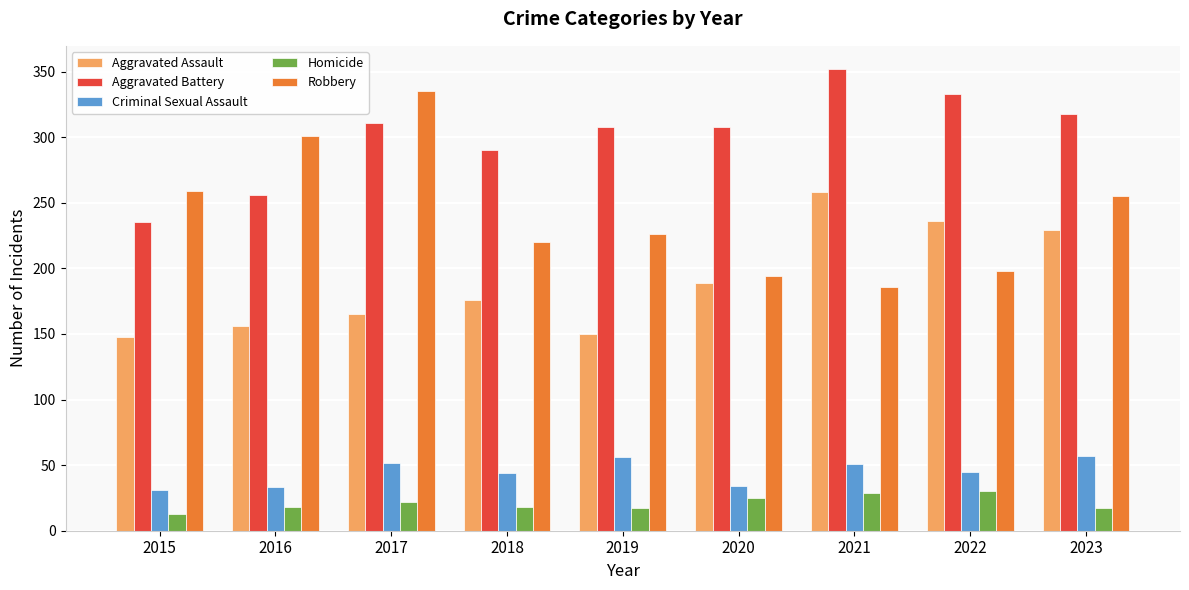

Which label corresponds to the smallest value in the chart?

2015